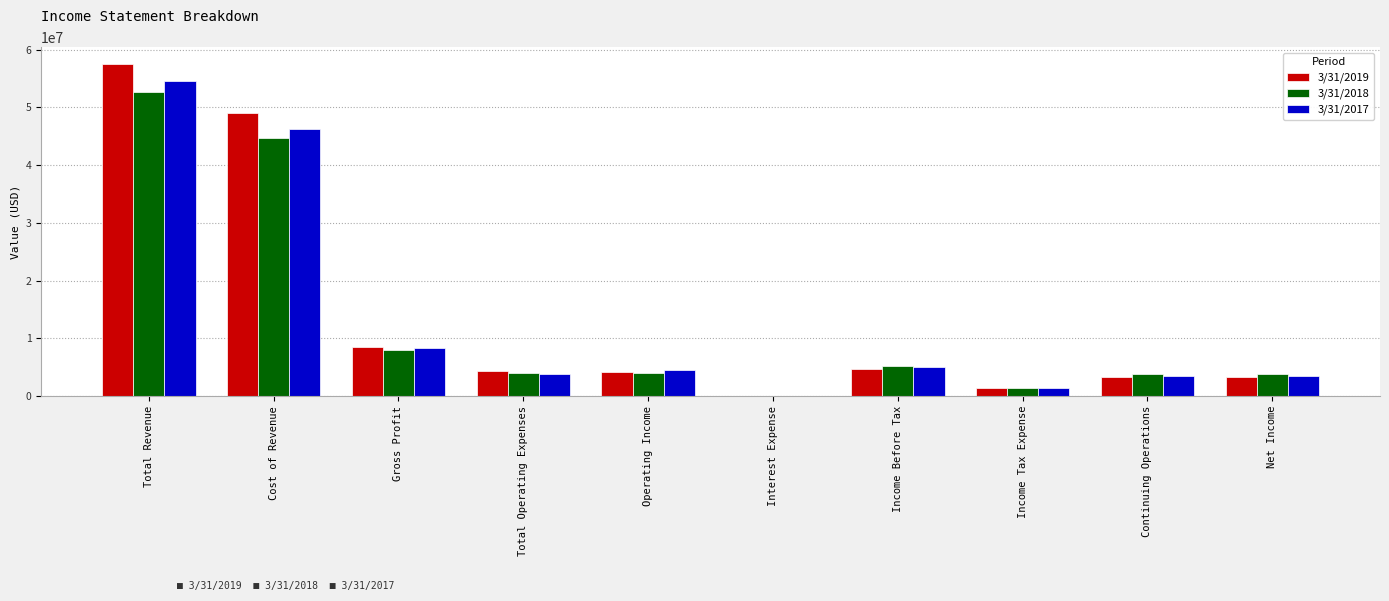

What is the label of the 2nd bar from the right?

Continuing Operations